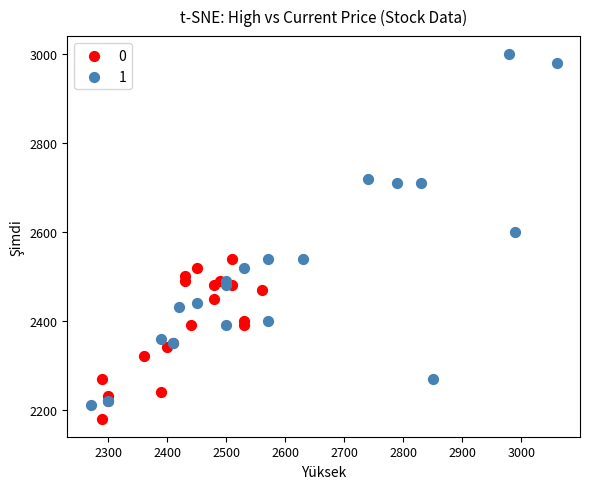

What are all the series names shown in the legend?

0, 1